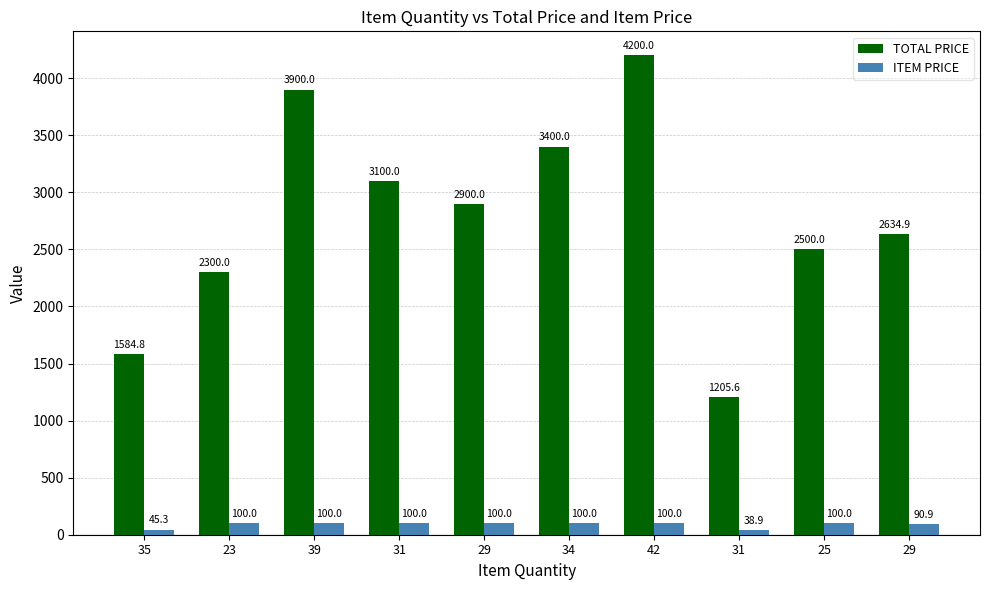

Where is TOTAL PRICE nearest to the value 2702?

29